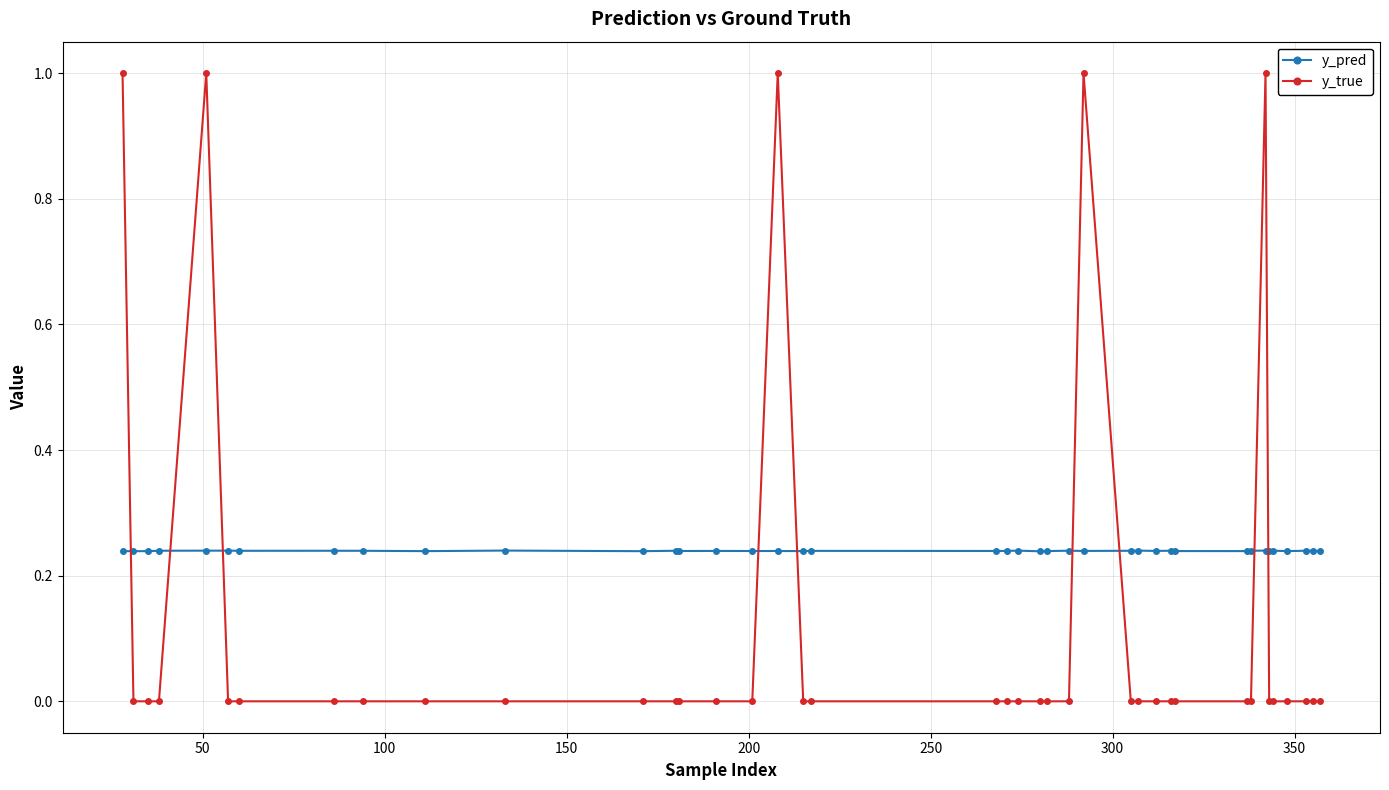

Which series has the widest spread of values?

y_true